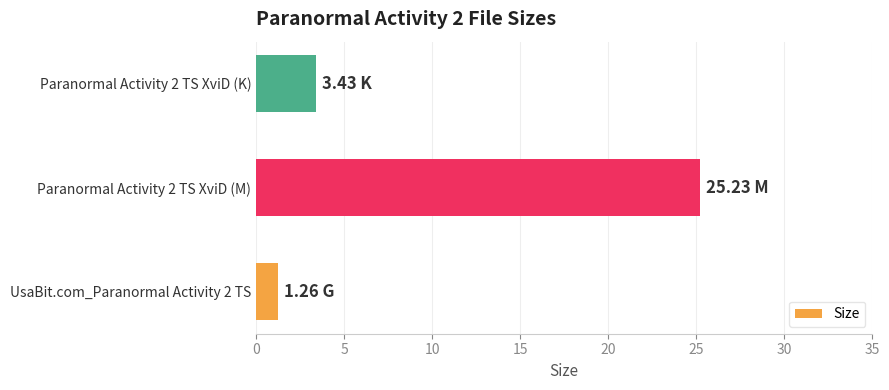

List the labels in order of value, smallest first.

UsaBit.com_Paranormal Activity 2 TS, Paranormal Activity 2 TS XviD (K), Paranormal Activity 2 TS XviD (M)